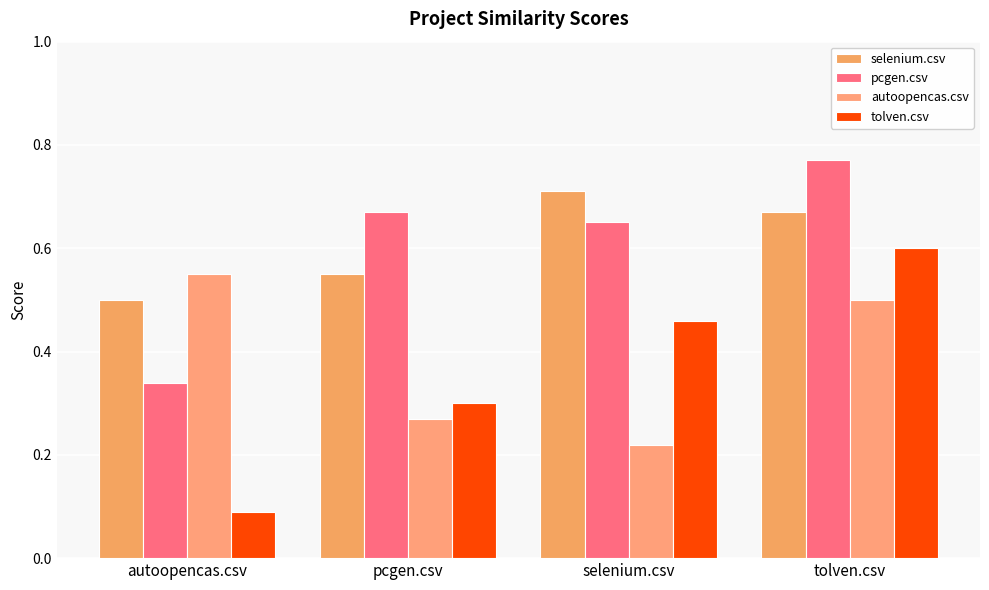

Where is selenium.csv nearest to the value 0?

autoopencas.csv